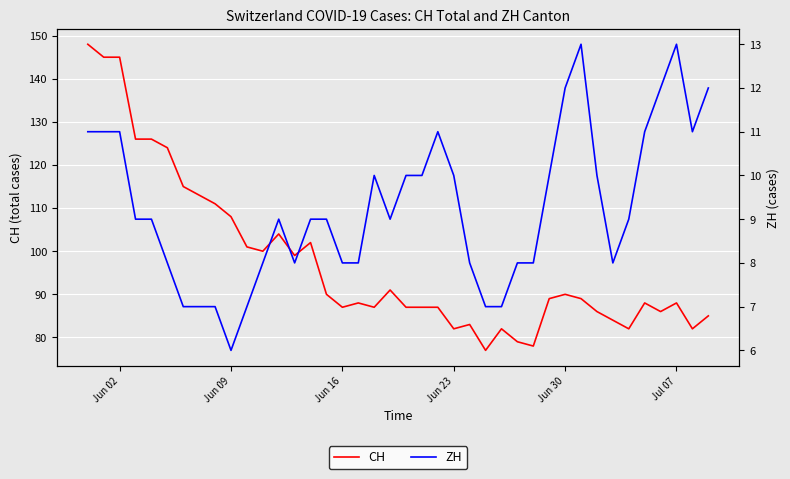

At how many categories does at least one series exceed 26?

40